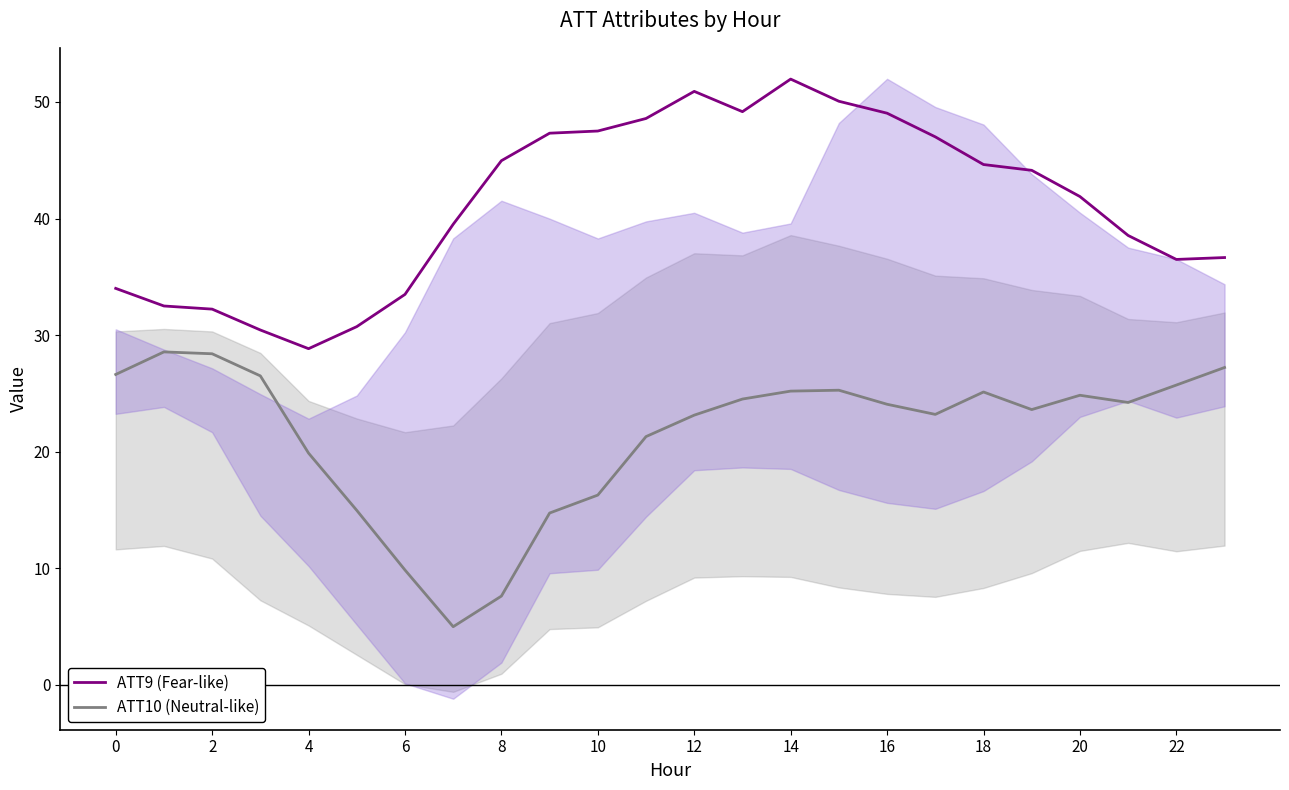

True or false: ATT10 (Neutral-like) and ATT9 (Fear-like) cross at least once.

False